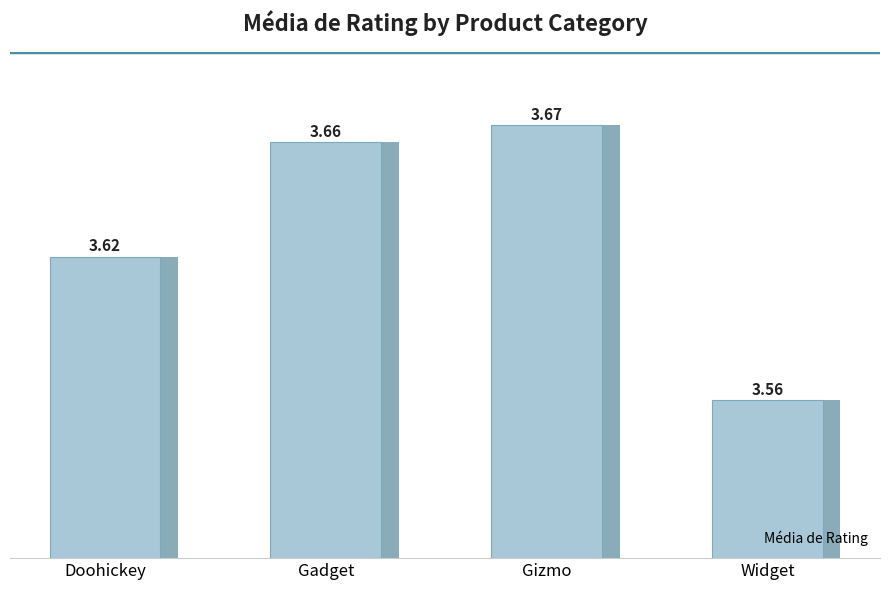

True or false: the data shows 0.8 at Widget.

False